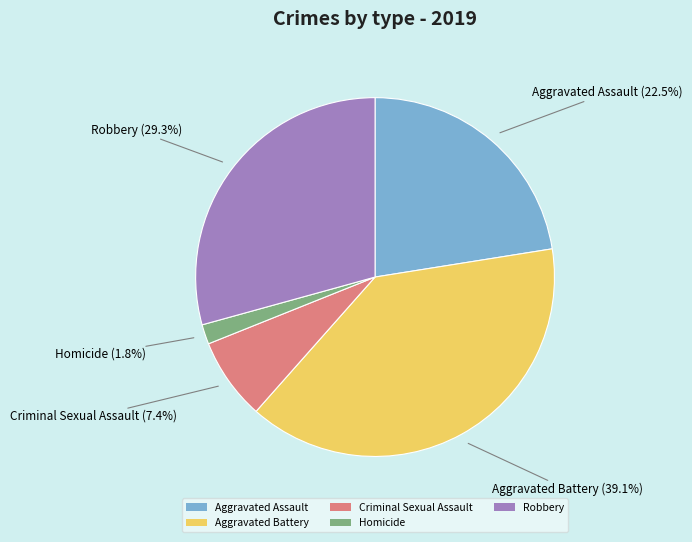

What percentage is NOT represented by Aggravated Assault?

77.5%